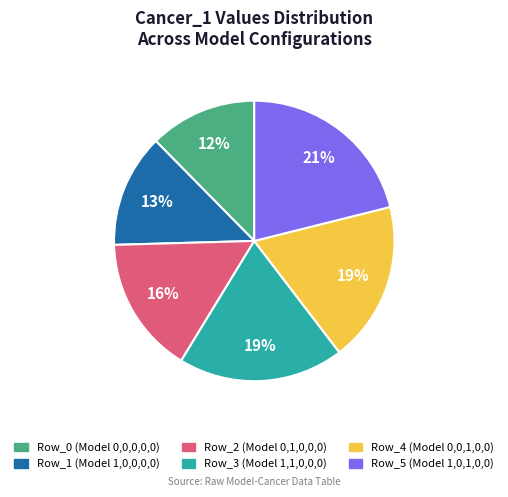

To the nearest percent, what is the average slice percentage?

17%